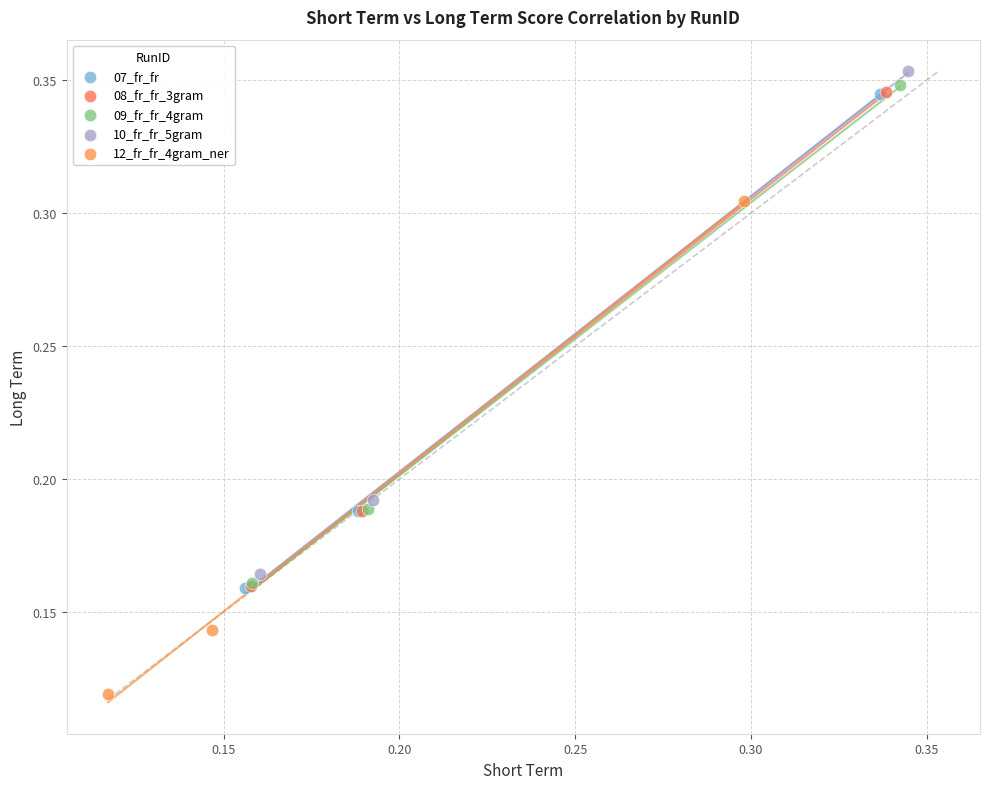

Which series reaches the minimum Y coordinate?

12_fr_fr_4gram_ner